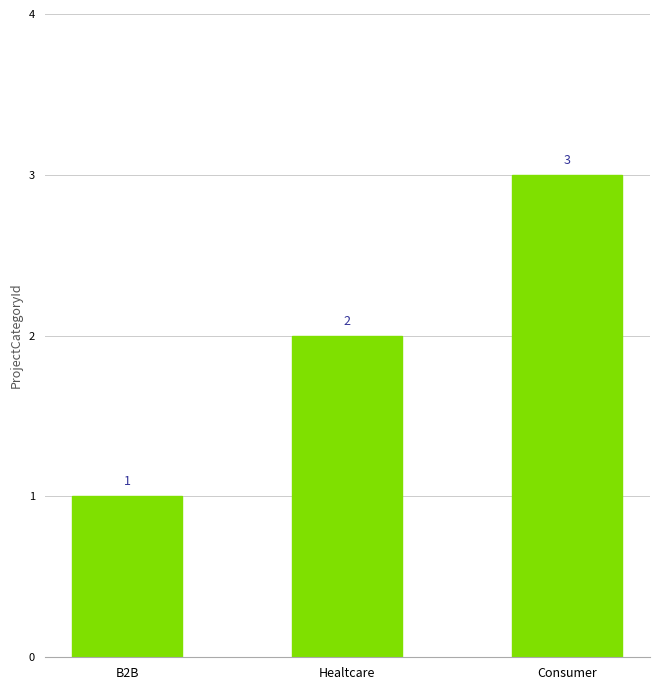

What is the label of the 1st bar from the right?

Consumer